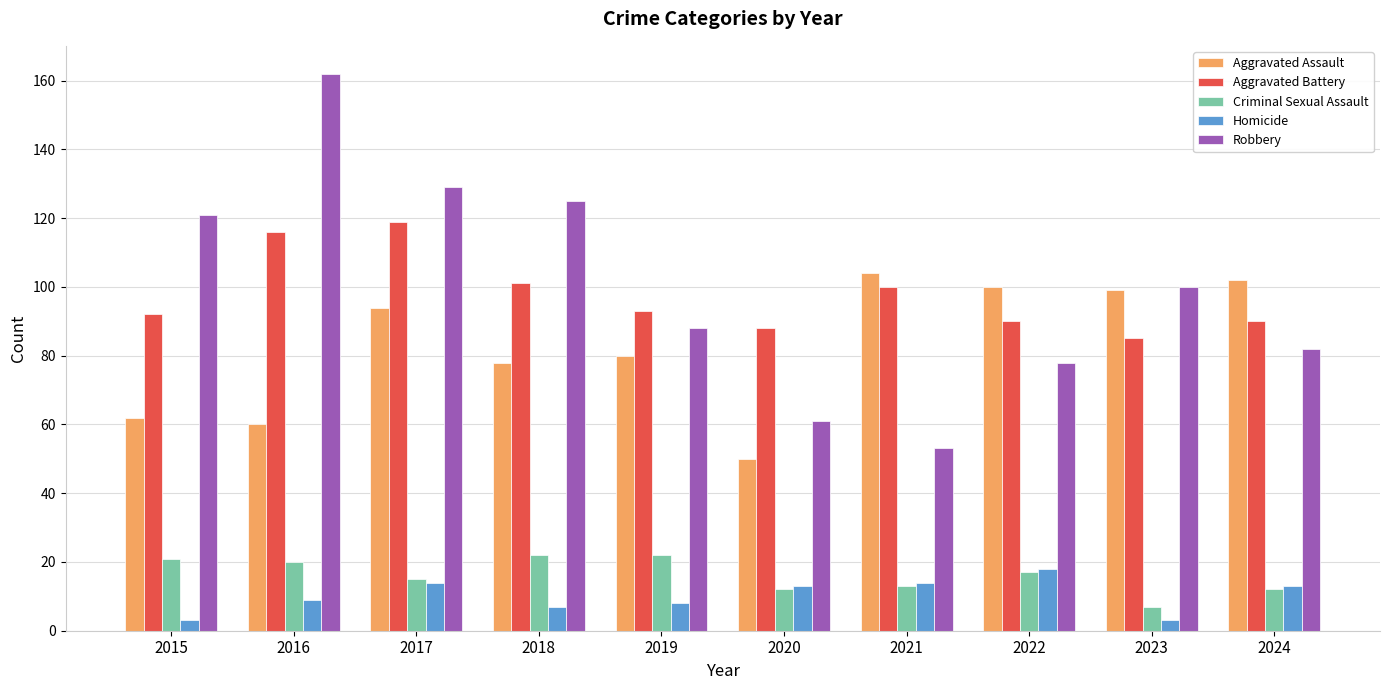

Are the bars grouped side by side (vs. stacked)?

Yes